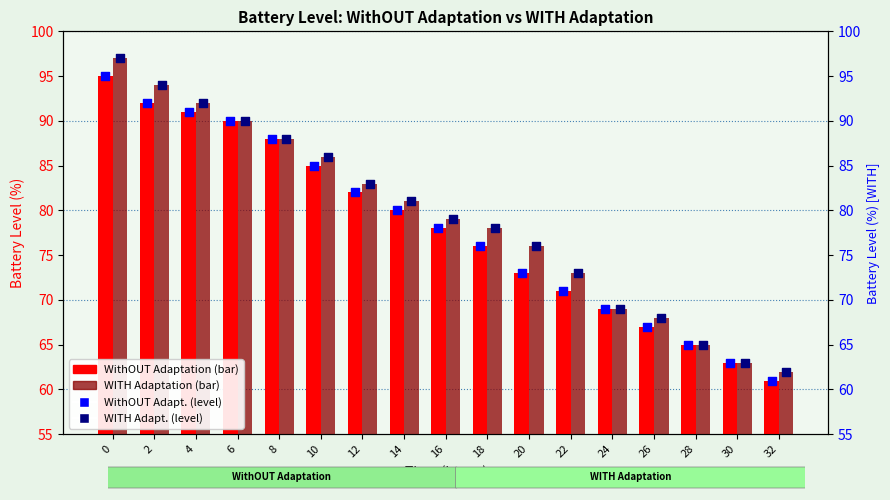

Which series contains the lowest Y value?

WithOUT Adaptation